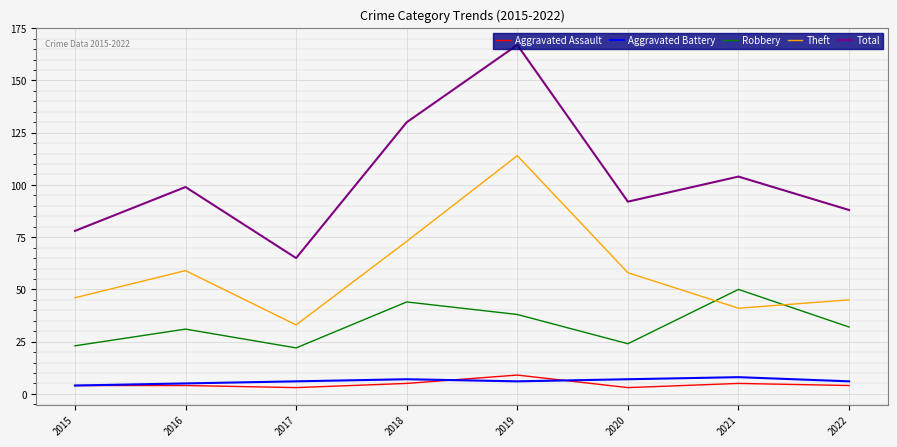

Is the value of Total at 2021 greater than the value of Aggravated Assault at 2018?

Yes